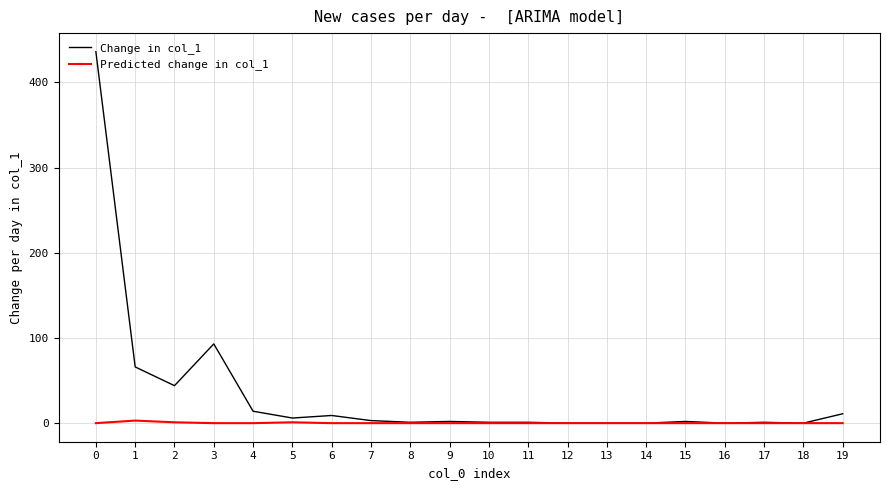

True or false: Predicted change in col_1 has a value of 0 at 8.

True